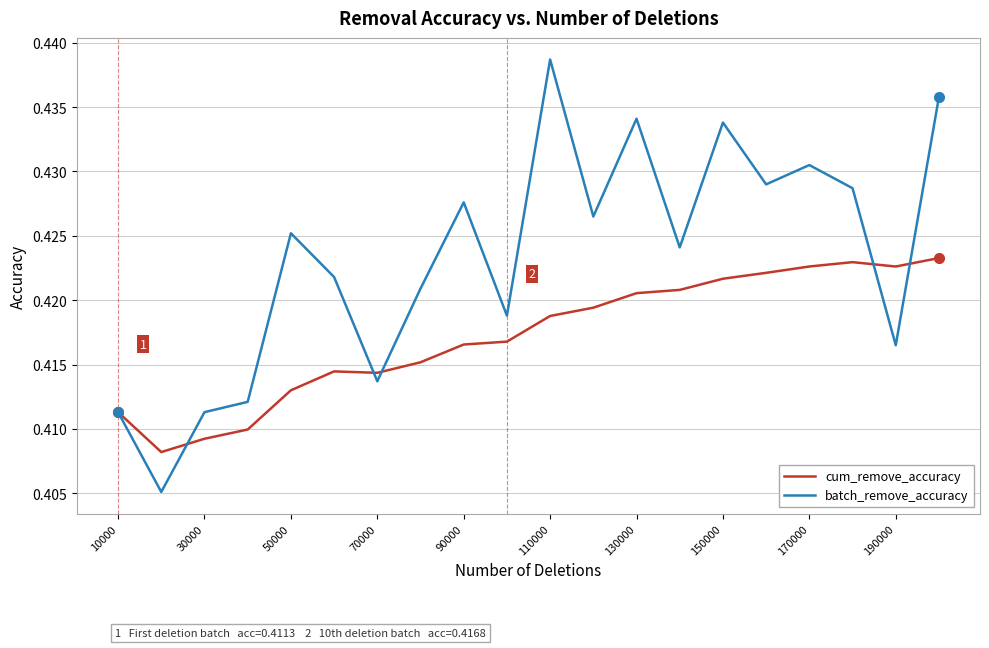

Which series has the largest total across all categories?

batch_remove_accuracy